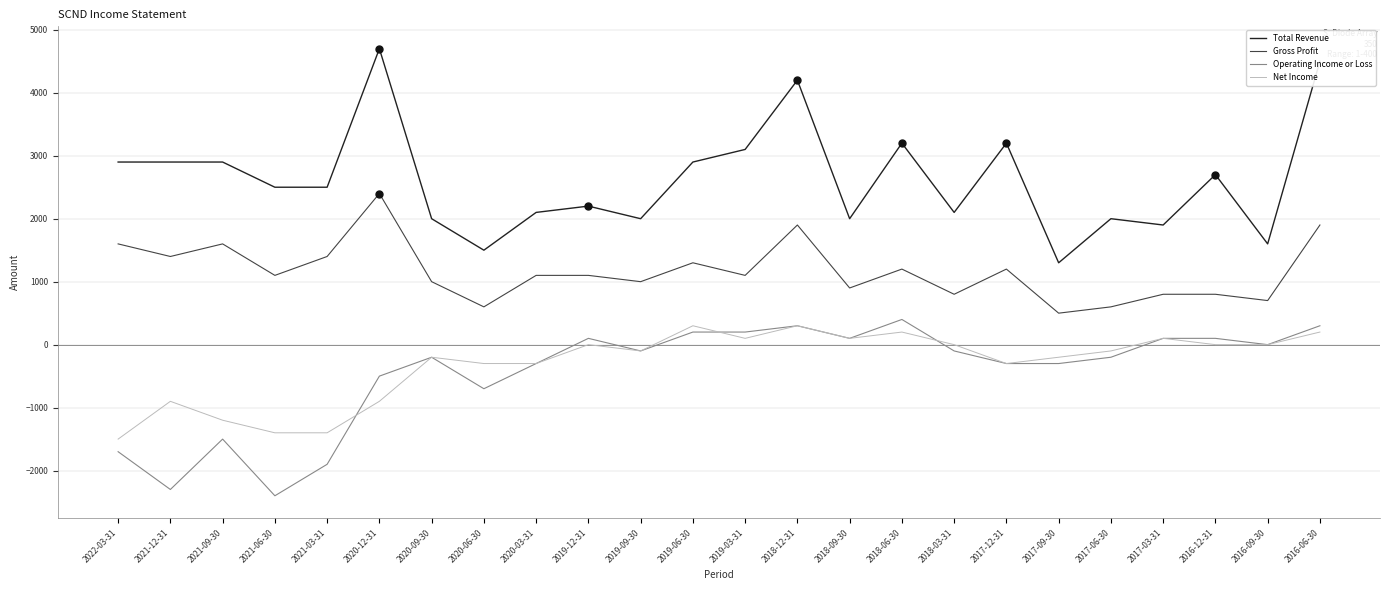

Which series has the largest range (max minus min)?

Total Revenue